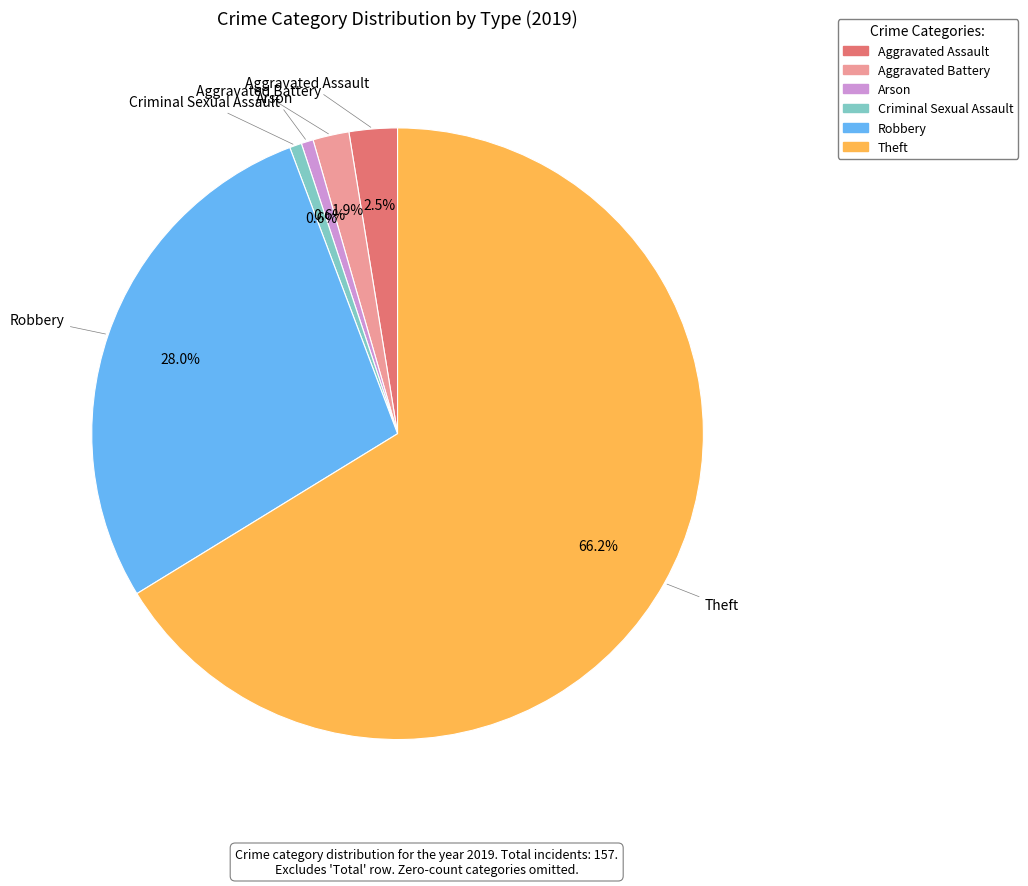

Does any single category account for the majority?

Yes